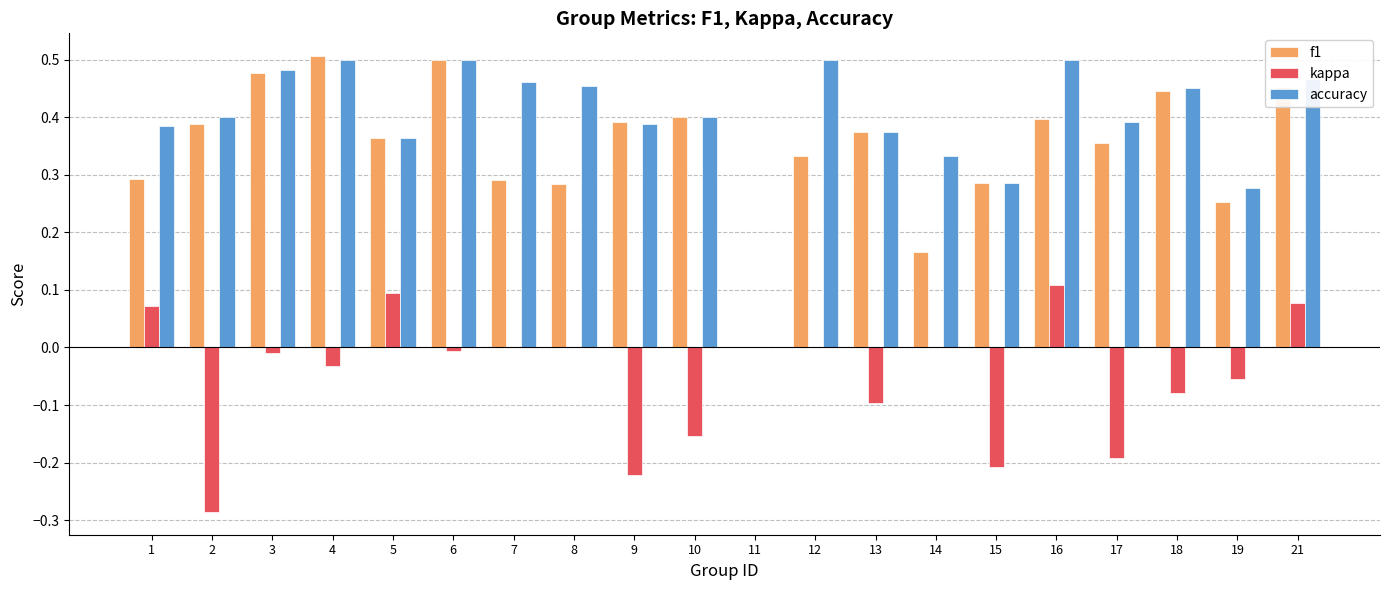

How many groups of bars are there?

20